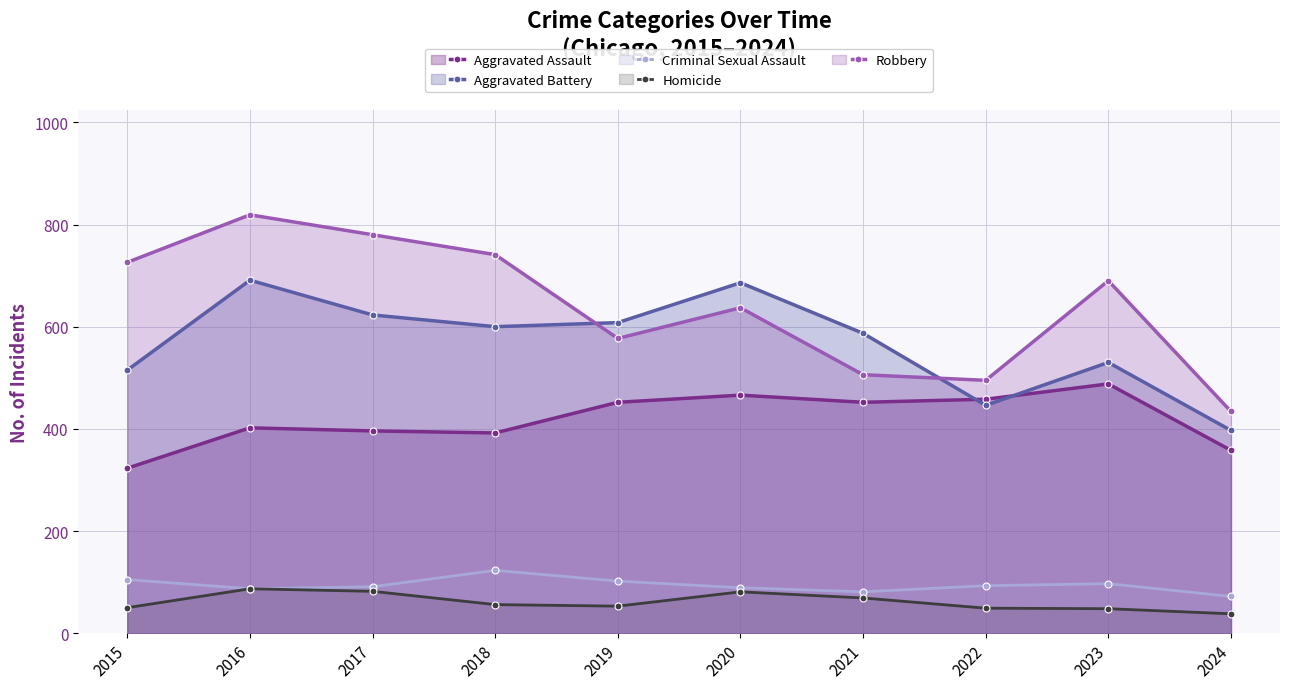

True or false: Robbery has more than 0 points higher than both neighbors.

True